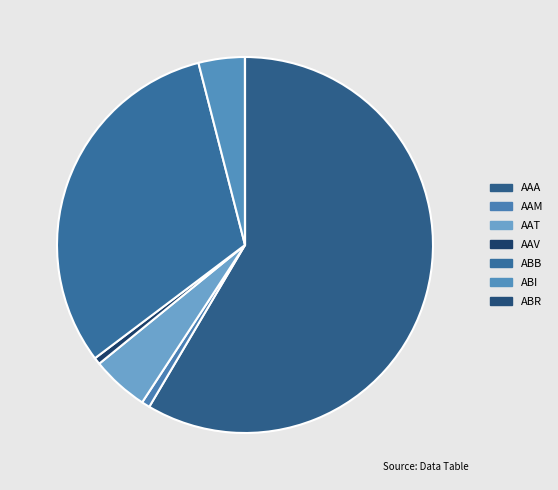

To the nearest percent, what is the difference between the AAM and ABI slice percentages?

3%